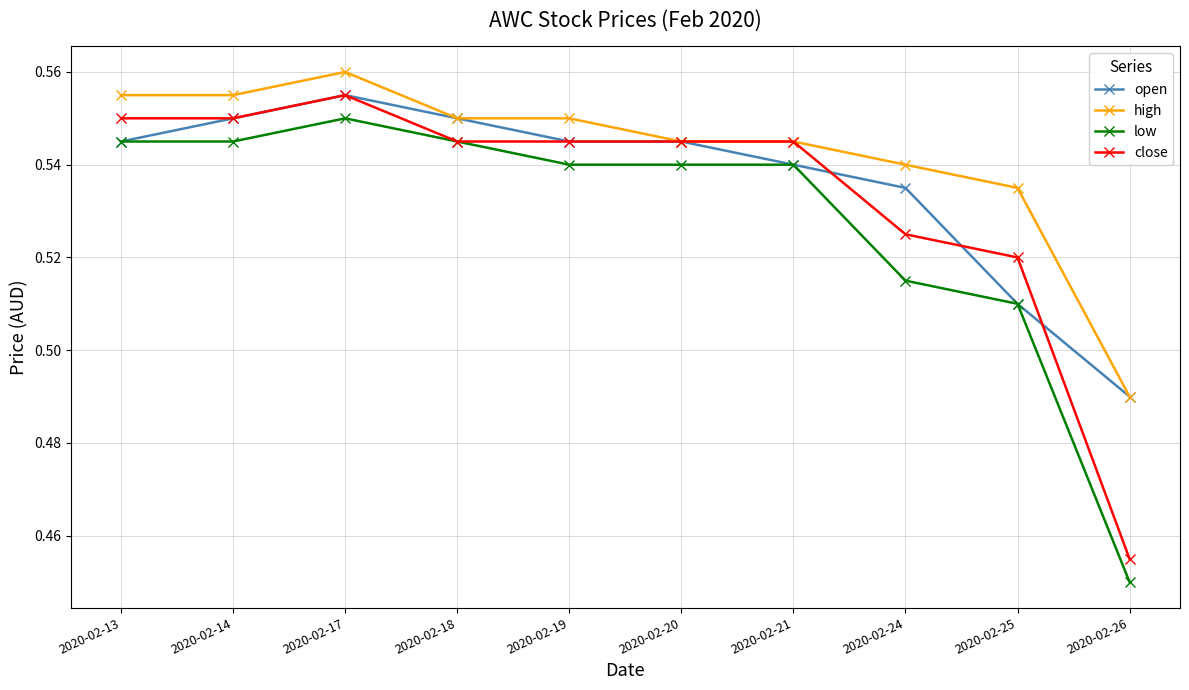

True or false: high and low intersect in this chart.

False